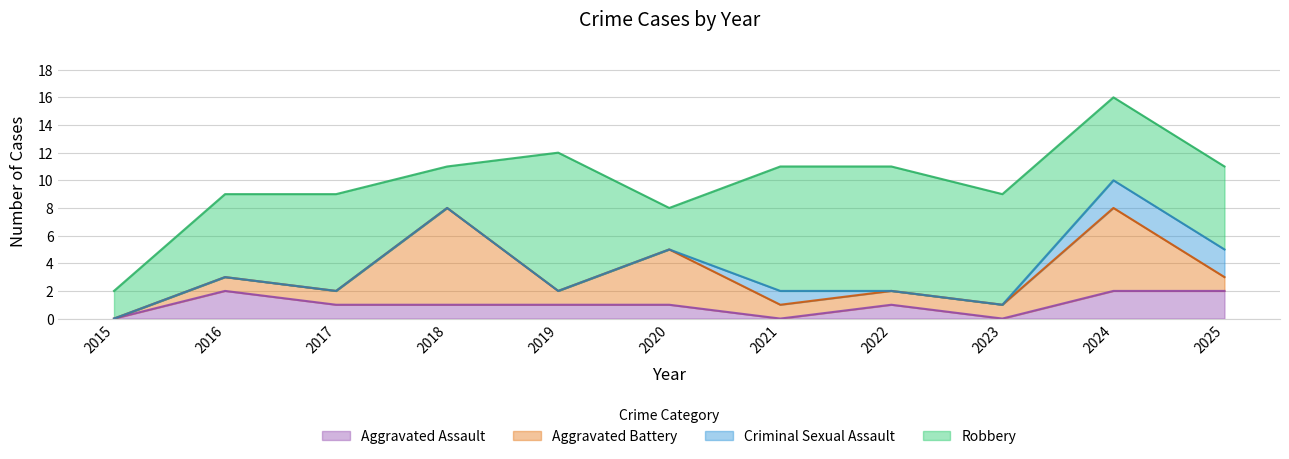

Between 2020 and 2022, which is larger?

2020